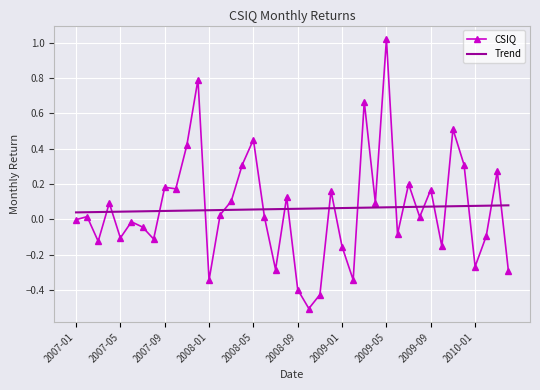

Which series has the widest spread of values?

CSIQ